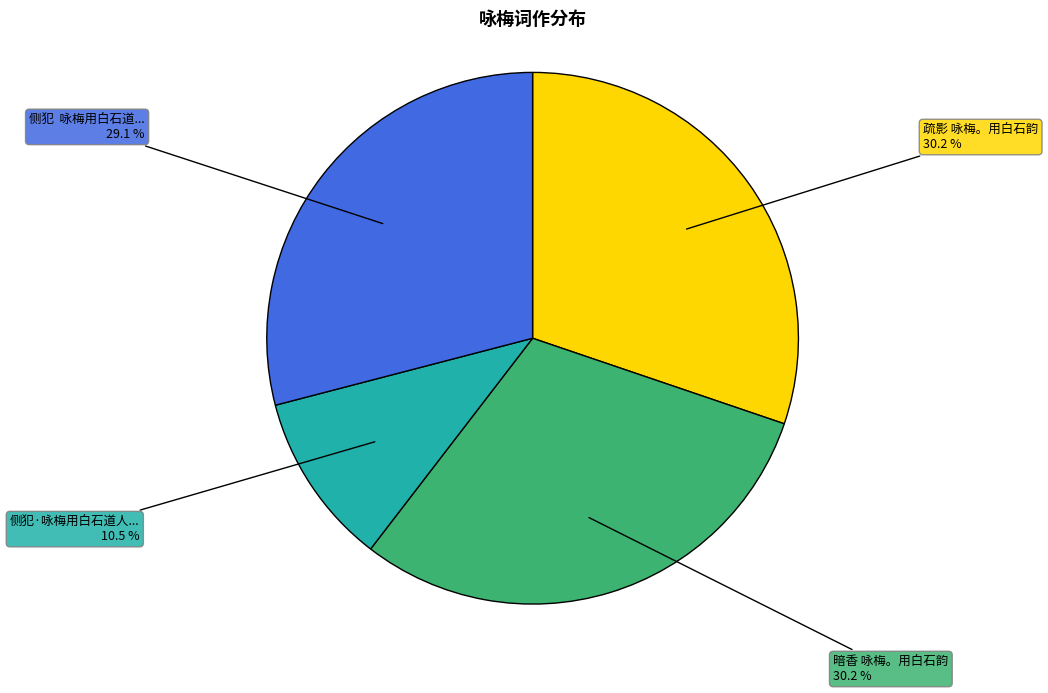

Is there a majority slice in this chart?

No